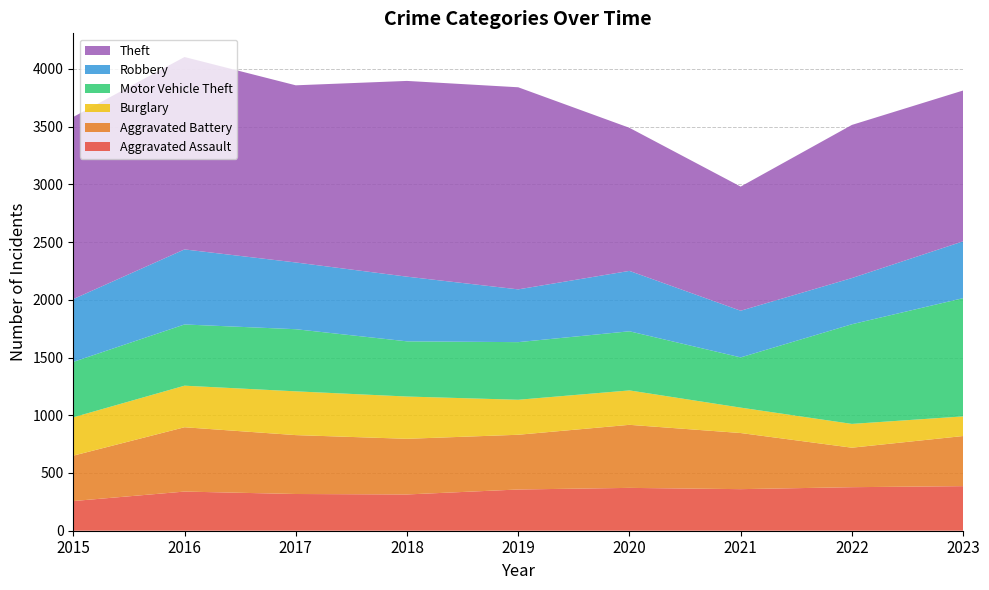

Reading left to right, what are all the values shown in this chart?

Aggravated Assault: 2015=257	2016=339	2017=318	2018=314	2019=357	2020=371	2021=360	2022=377	2023=386
Aggravated Battery: 2015=393	2016=557	2017=510	2018=482	2019=474	2020=546	2021=486	2022=342	2023=434
Burglary: 2015=332	2016=360	2017=379	2018=366	2019=303	2020=298	2021=220	2022=206	2023=170
Motor Vehicle Theft: 2015=480	2016=530	2017=538	2018=478	2019=499	2020=512	2021=435	2022=863	2023=1024
Robbery: 2015=544	2016=650	2017=578	2018=560	2019=457	2020=523	2021=404	2022=400	2023=492
Theft: 2015=1577	2016=1666	2017=1534	2018=1695	2019=1750	2020=1239	2021=1075	2022=1326	2023=1306